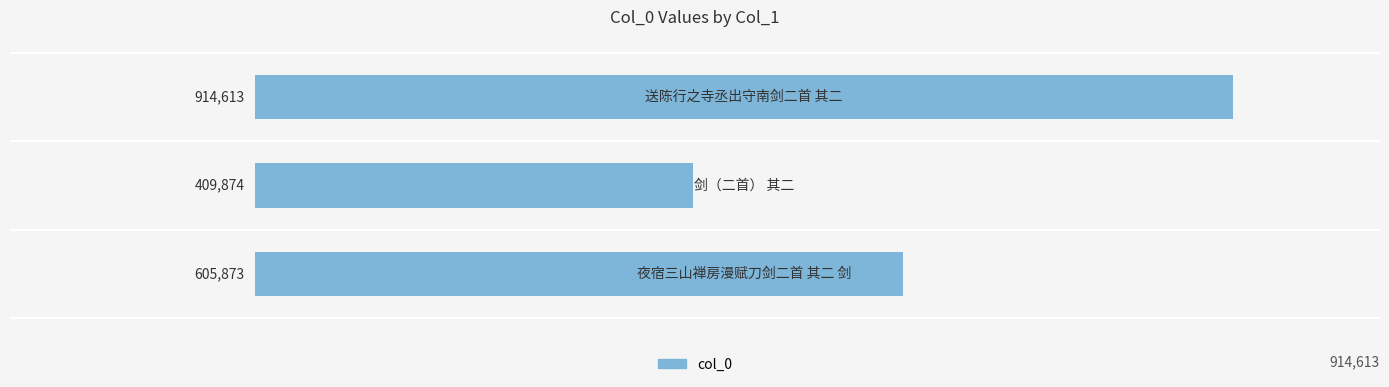

What is the difference between the maximum and second lowest values?

308740